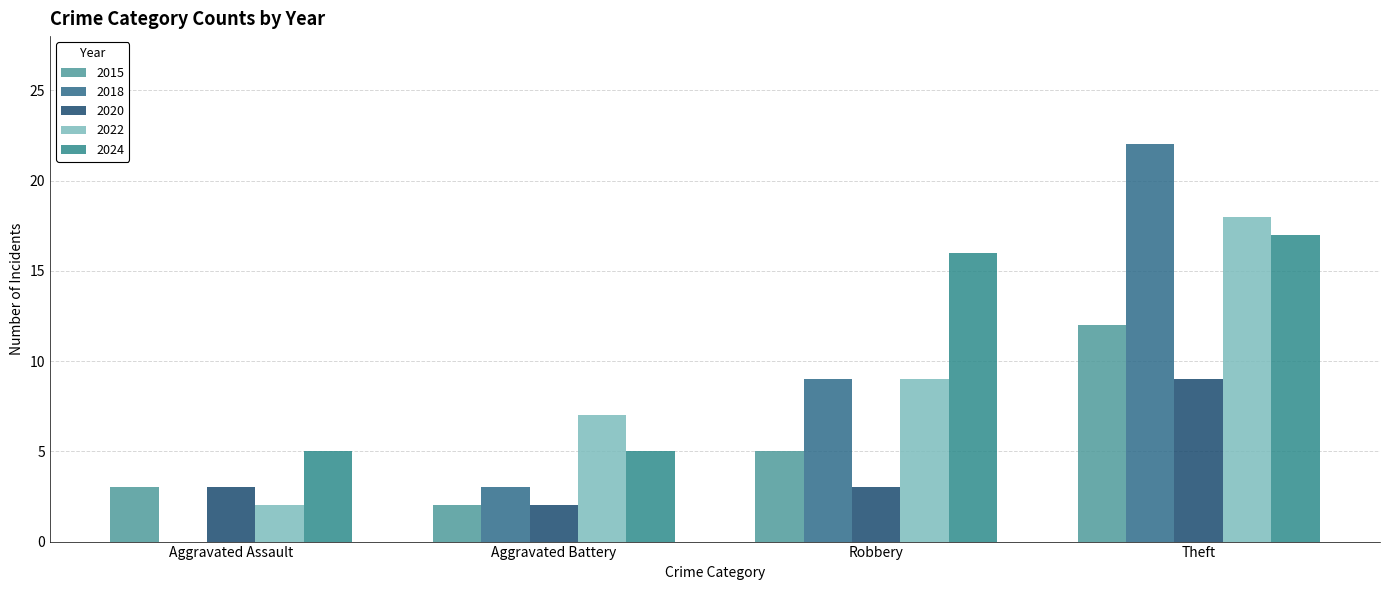

Which series has the largest range (max minus min)?

2018